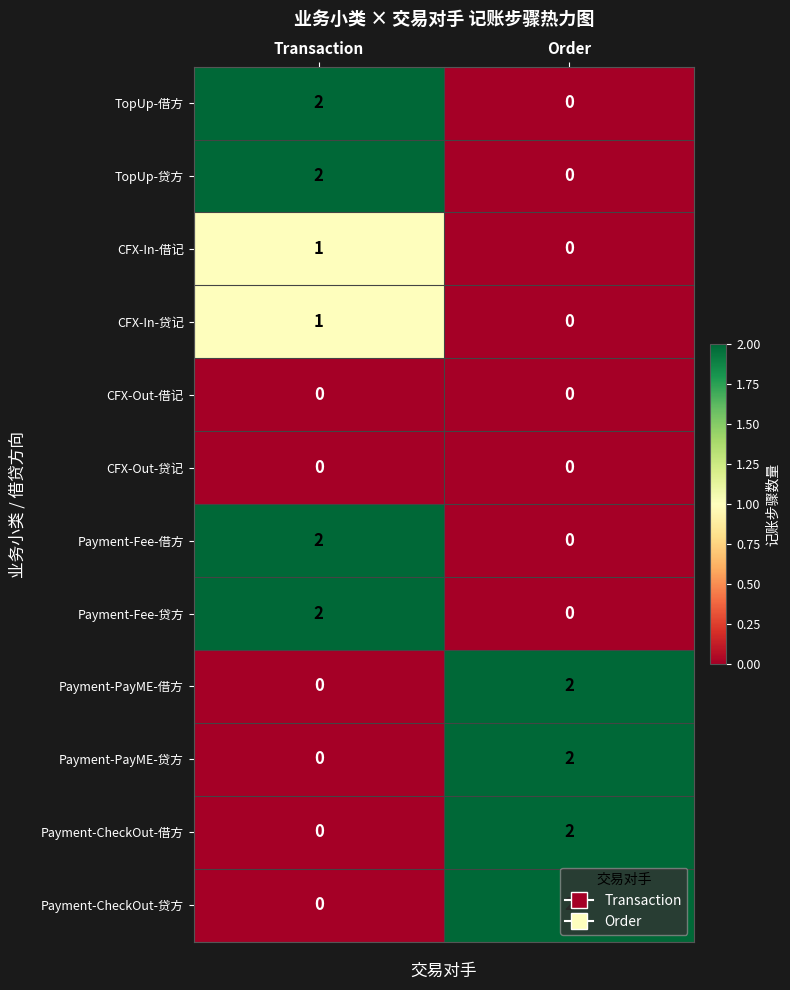

Is the value of CFX-Out-贷记 at Order greater than the value of Payment-CheckOut-贷方 at Order?

No